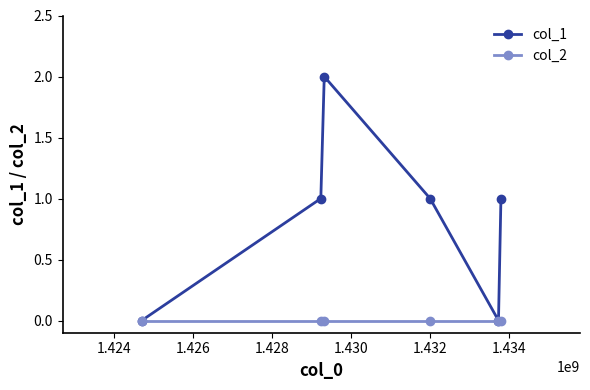

Which series has the widest spread of values?

col_1